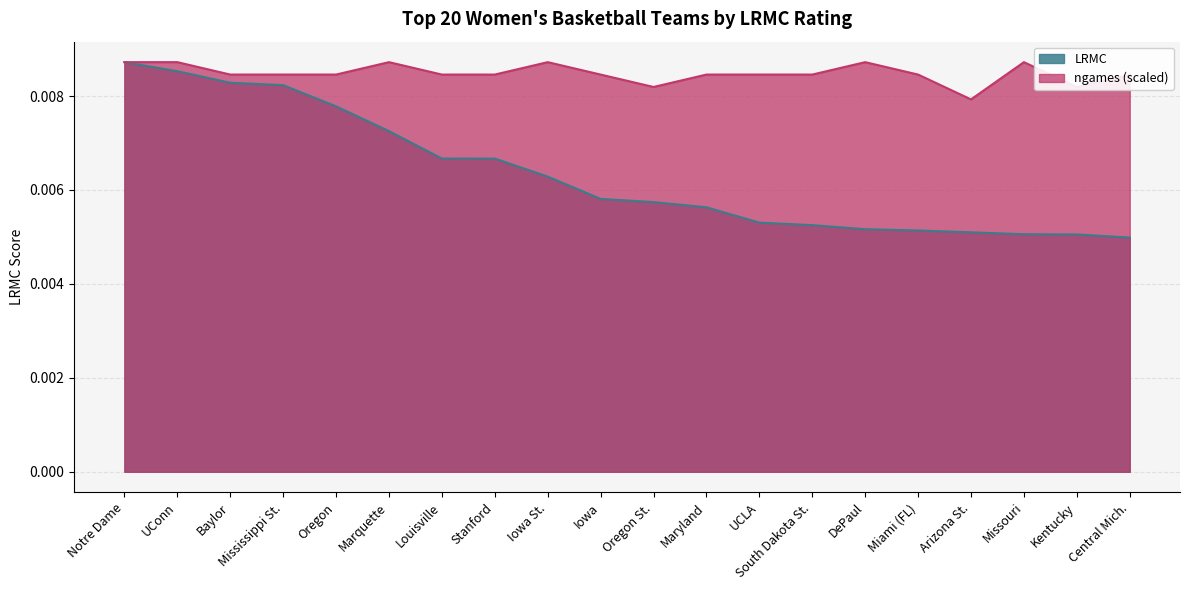

True or false: LRMC and ngames cross at least once.

False